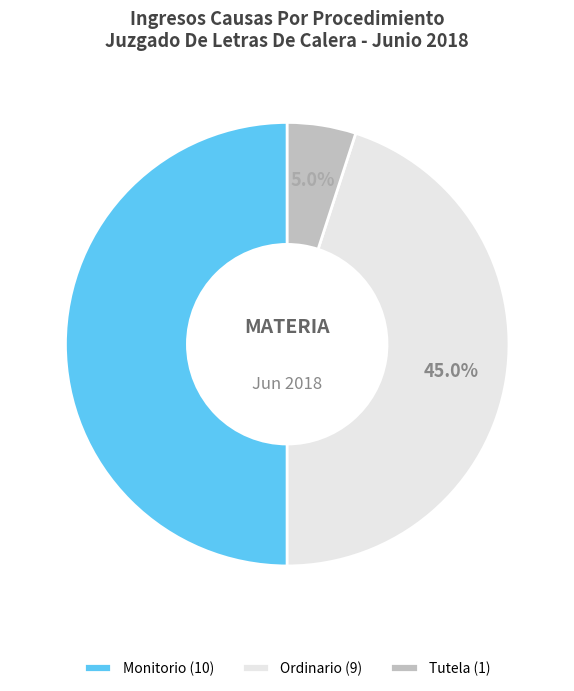

Which slice is the largest?

Monitorio